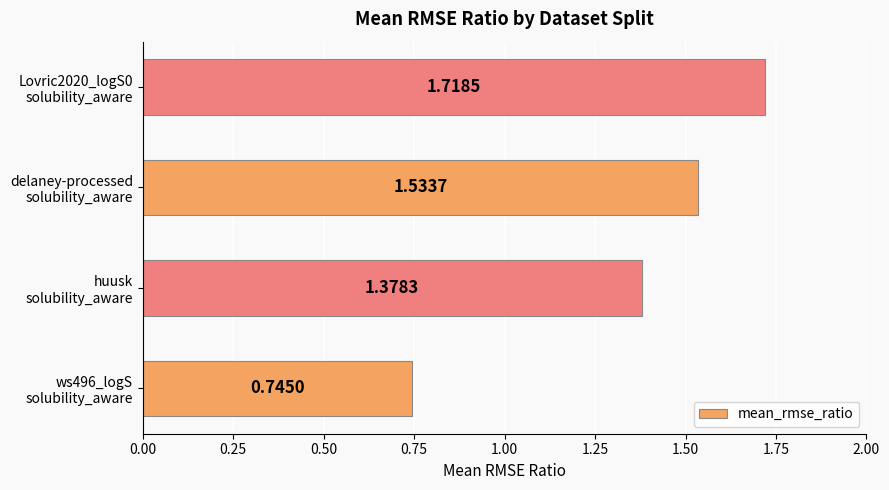

Rank the categories by value from lowest to highest.

ws496_logS
solubility_aware, huusk
solubility_aware, delaney-processed
solubility_aware, Lovric2020_logS0
solubility_aware